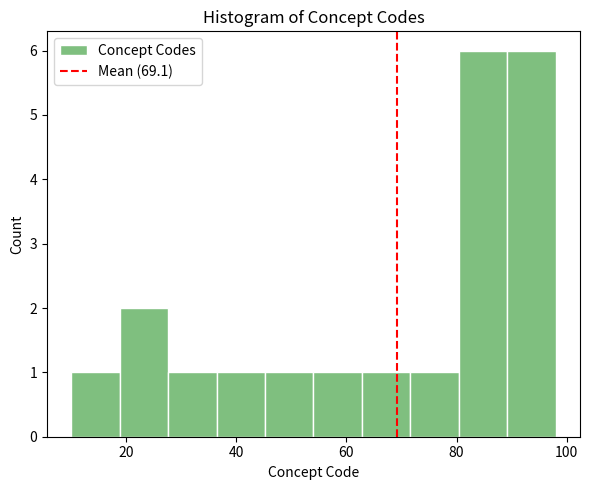

What is the height of the bar covering 54.0 to 62.8 on the x-axis? Neither the bar edges nor the heights are printed on the chart, so give them approximately, as read against the axes.

1